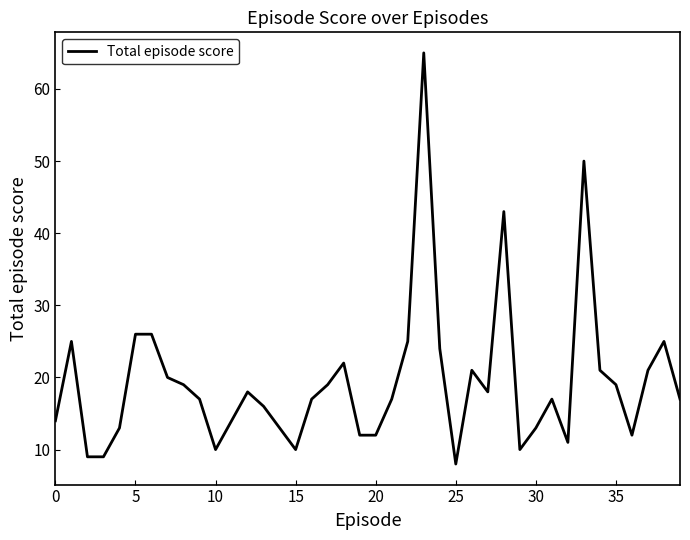

What is the smallest value displayed?

8